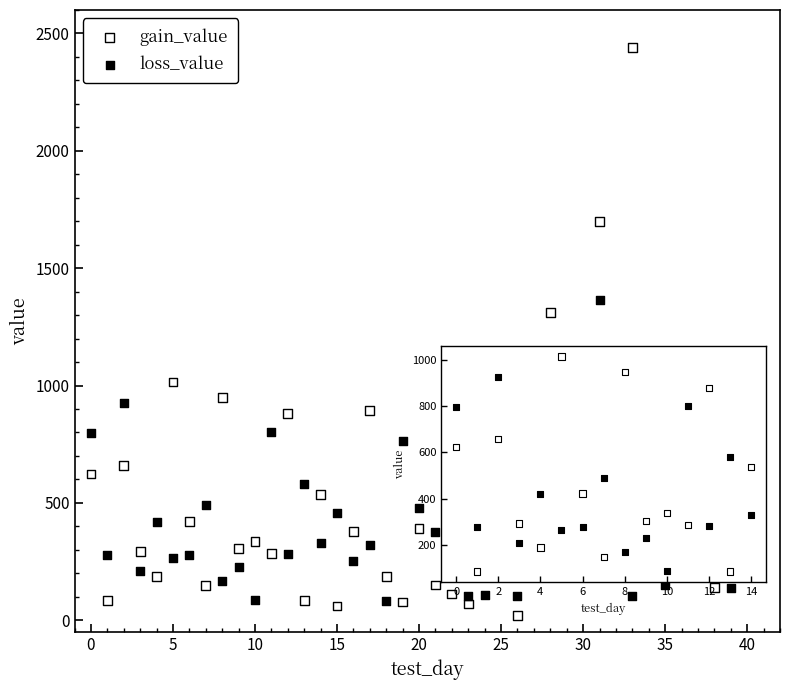

Which series has the widest spread of Y values?

gain_value